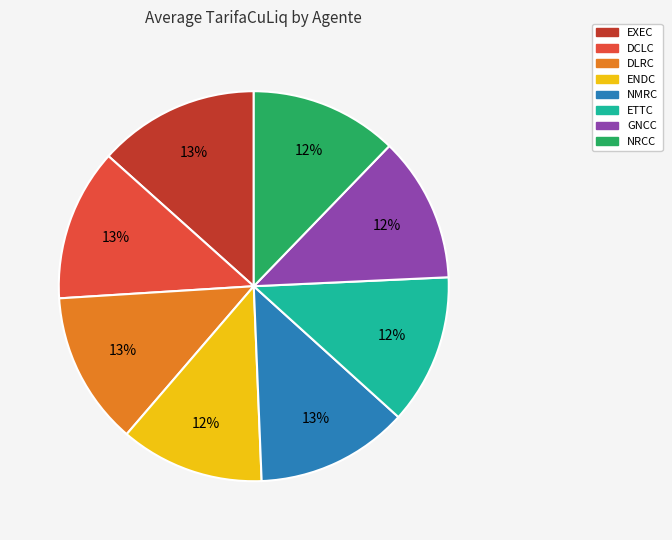

Does NMRC account for over 50% of the chart?

No